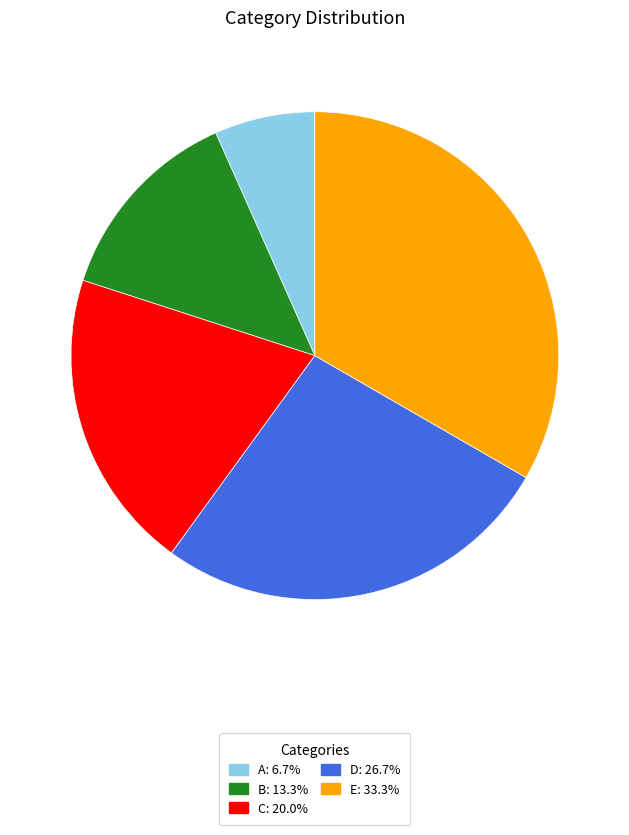

True or false: A accounts for 1% of the total.

False